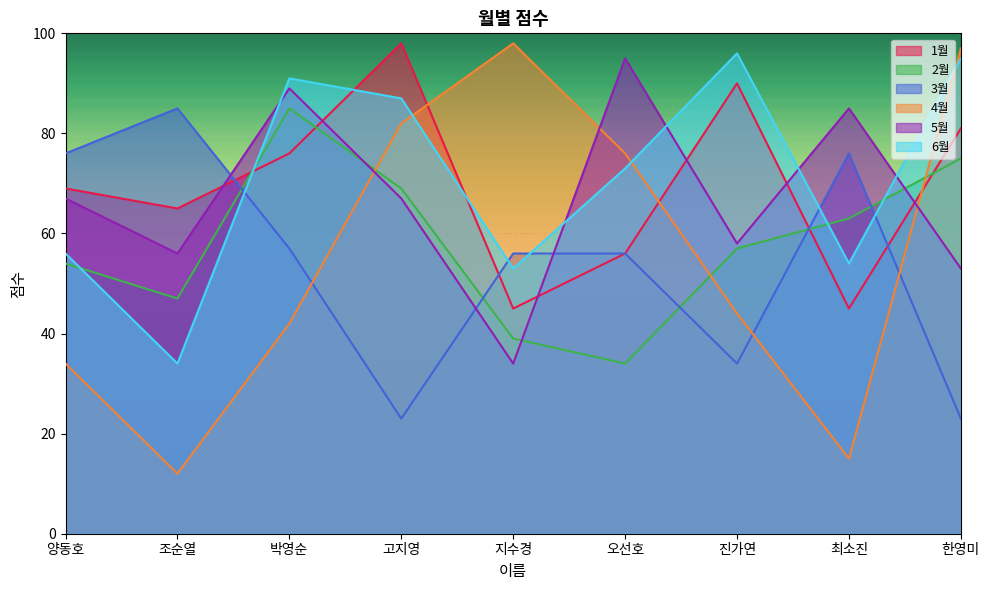

The value of 5월 at 오선호 is 95. True or false?

True